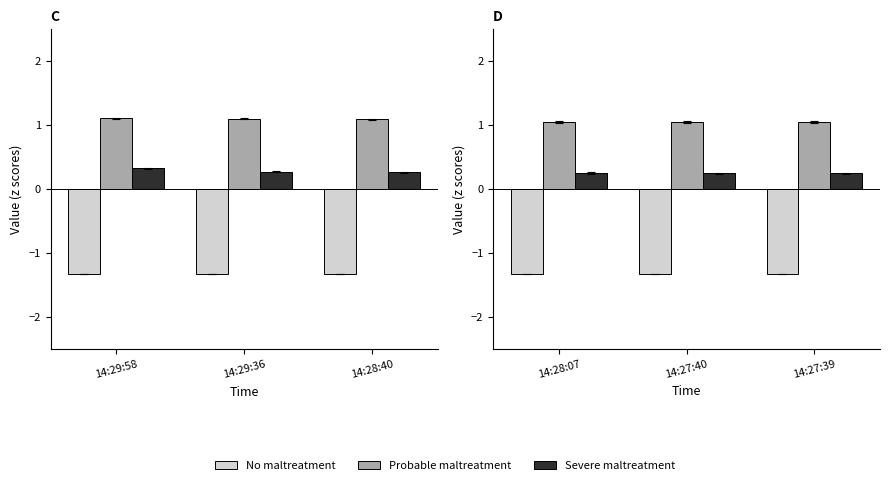

How many bars are there in each group?

3